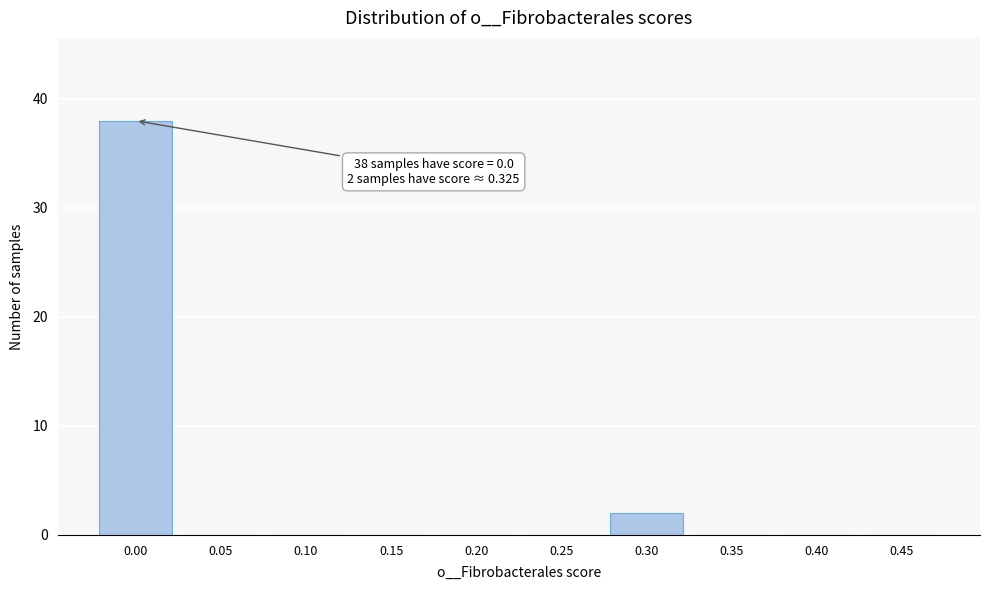

Reading right to left, transcribe all the data shown in this chart.

0.45=0	0.40=0	0.35=0	0.30=2	0.25=0	0.20=0	0.15=0	0.10=0	0.05=0	0.00=38